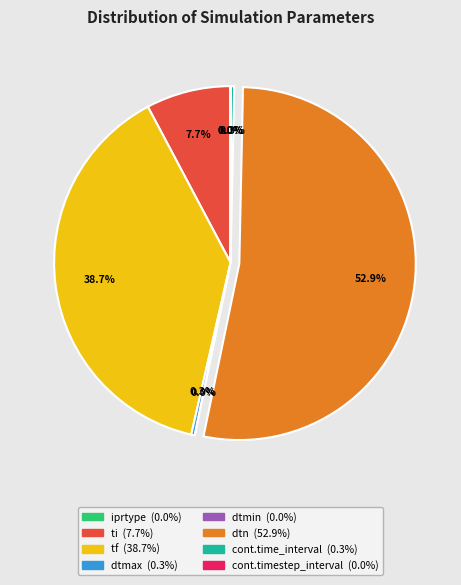

To the nearest percent, what portion does dtn represent?

53%